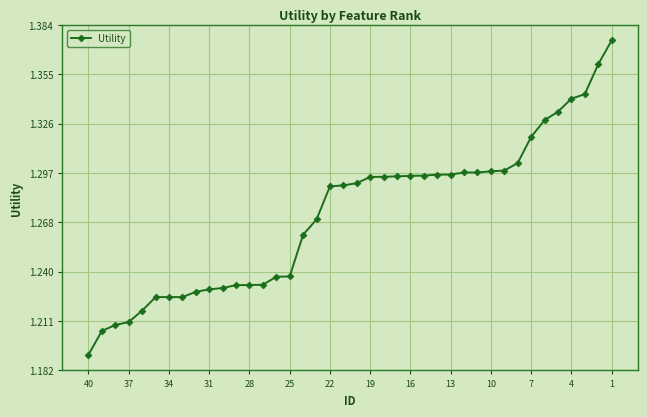

What is the sum of all values?

50.9